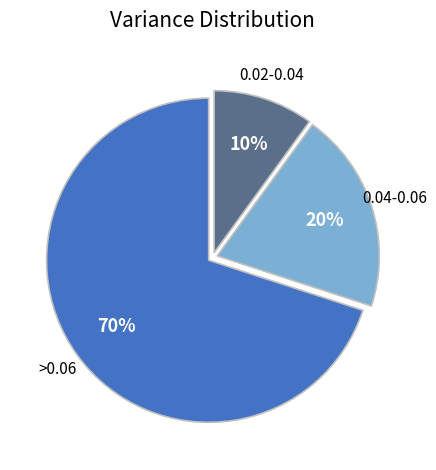

Is there a majority slice in this chart?

Yes